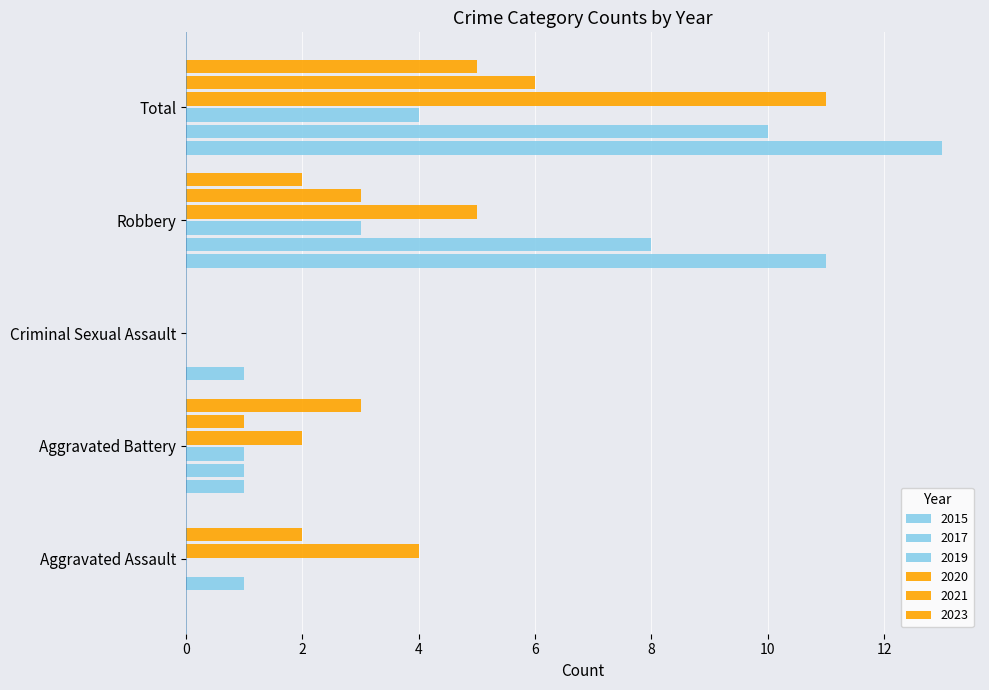

Between Aggravated Assault and Total, which series saw the biggest shift?

2015